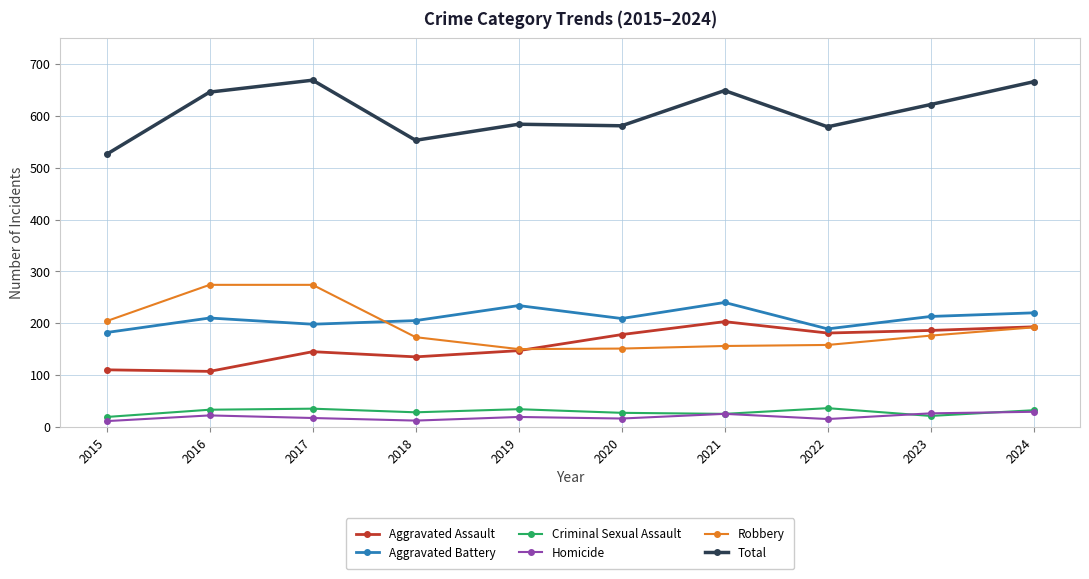

What are all the series names shown in the legend?

Aggravated Assault, Aggravated Battery, Criminal Sexual Assault, Homicide, Robbery, Total